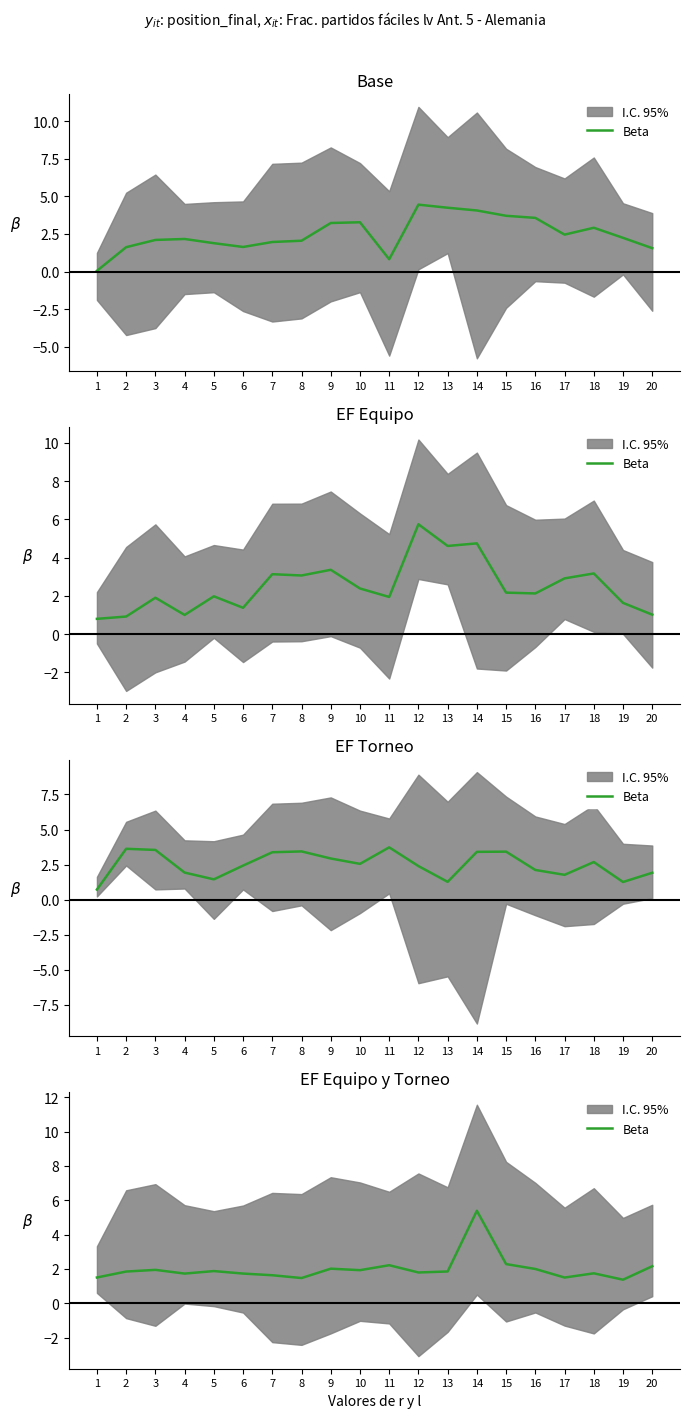

What value does the data have at 18?

1.7